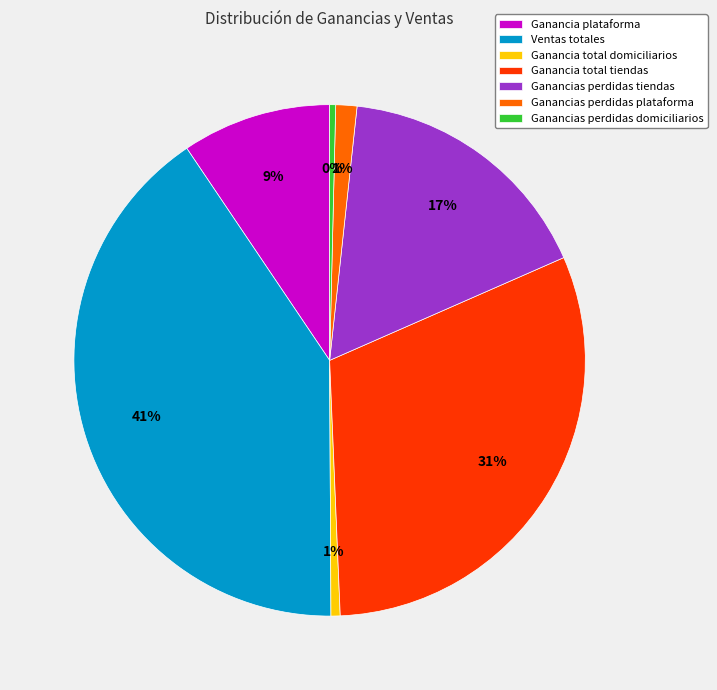

Approximately how many times larger is the value at Ventas totales compared to Ganancias perdidas domiciliarios?

107.2